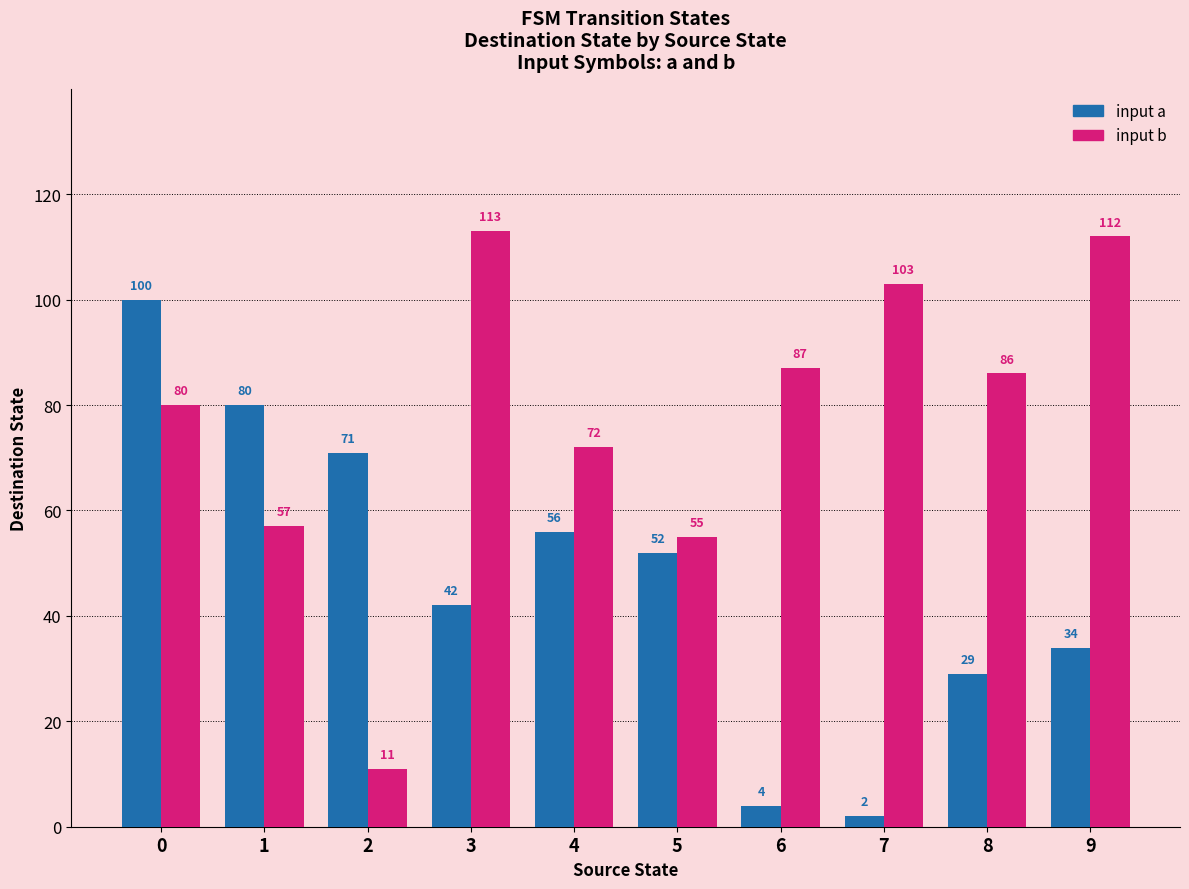

Are the bars grouped side by side (vs. stacked)?

Yes